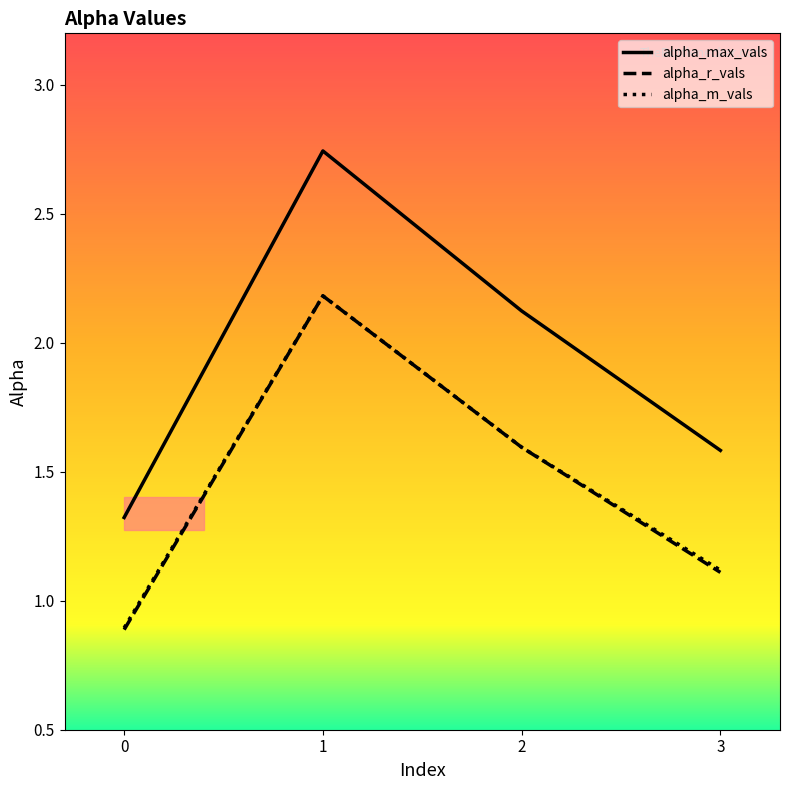

How many lines are shown in the chart?

3